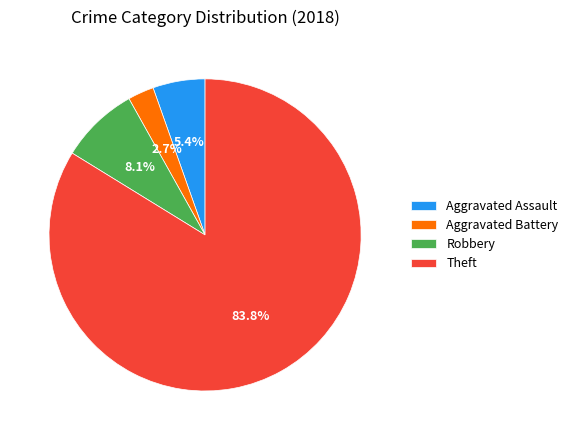

Rank the categories by value from lowest to highest.

Aggravated Battery, Aggravated Assault, Robbery, Theft